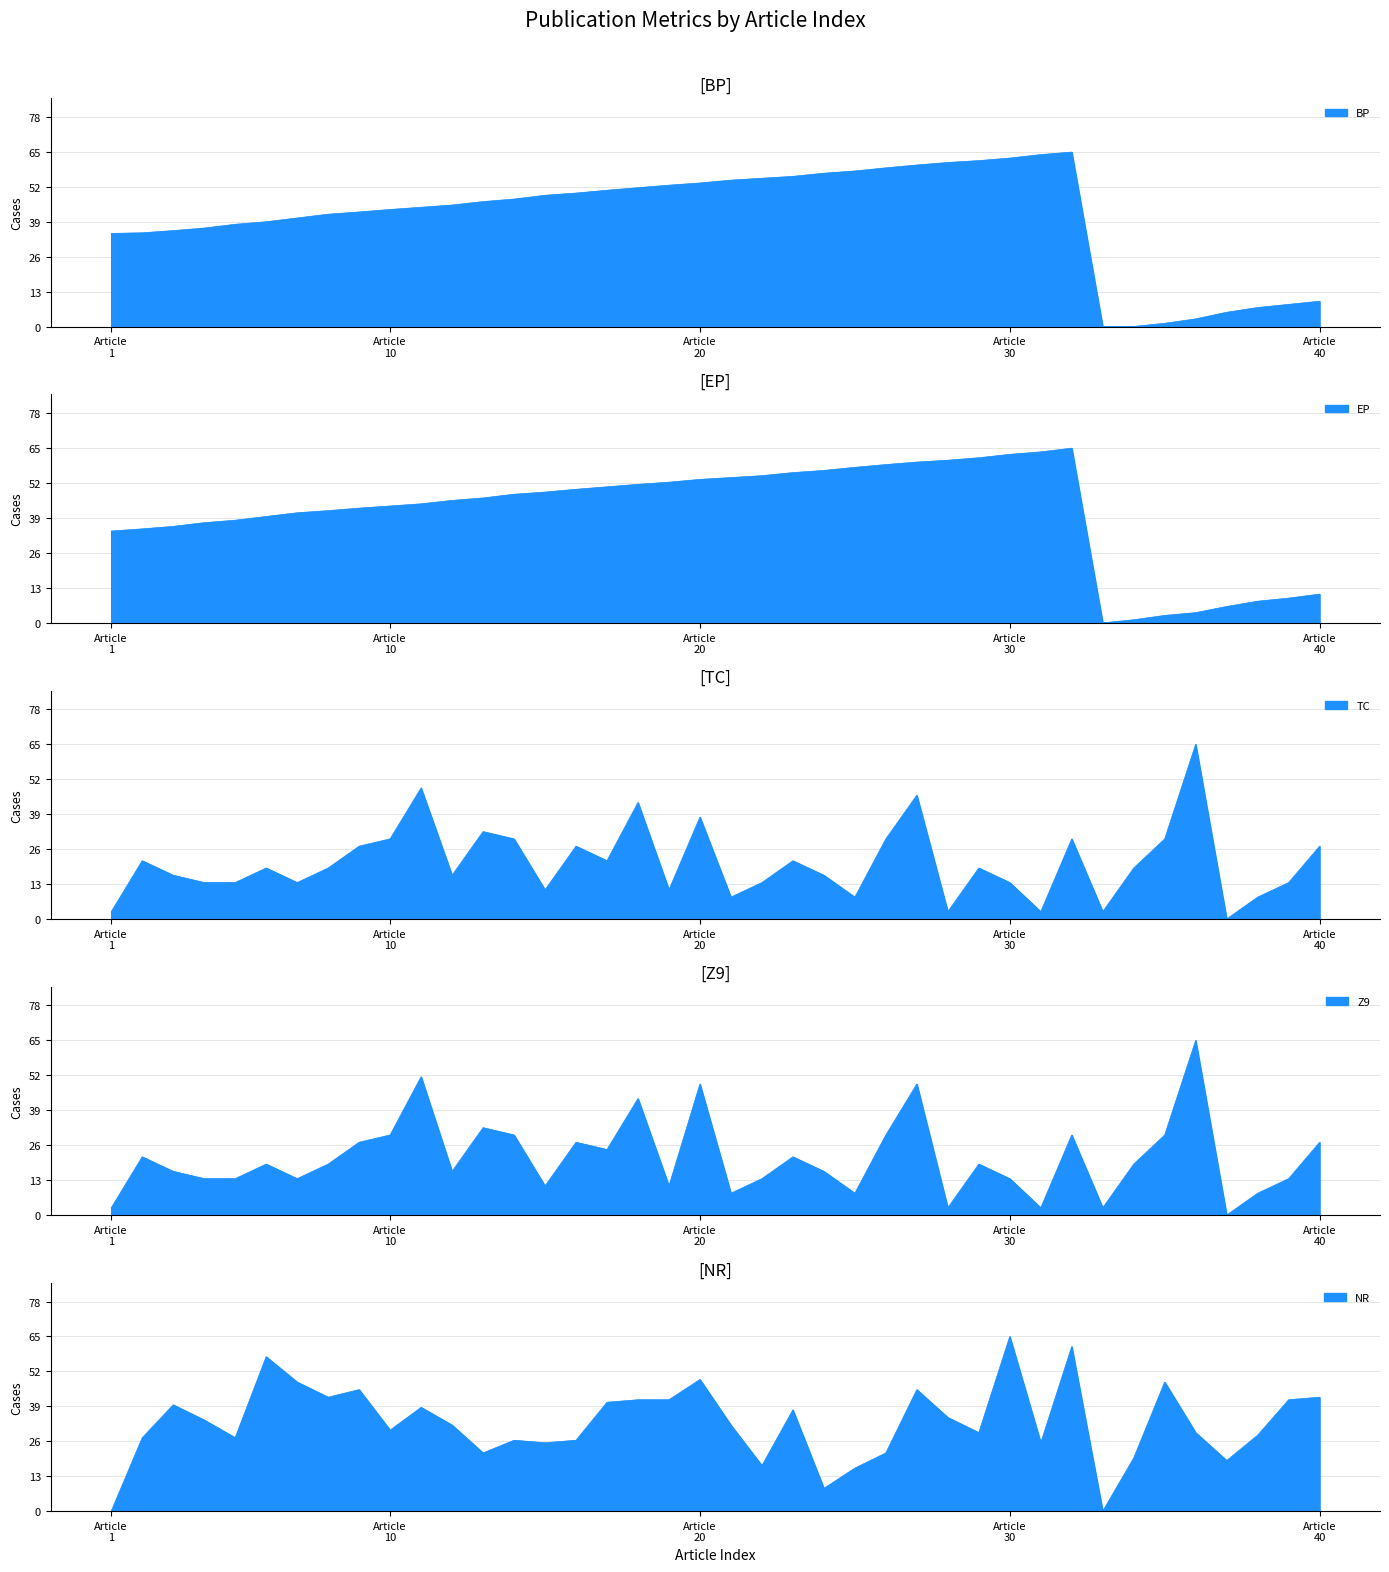

What is the difference between the maximum and minimum values in the Z9 series?

65.0